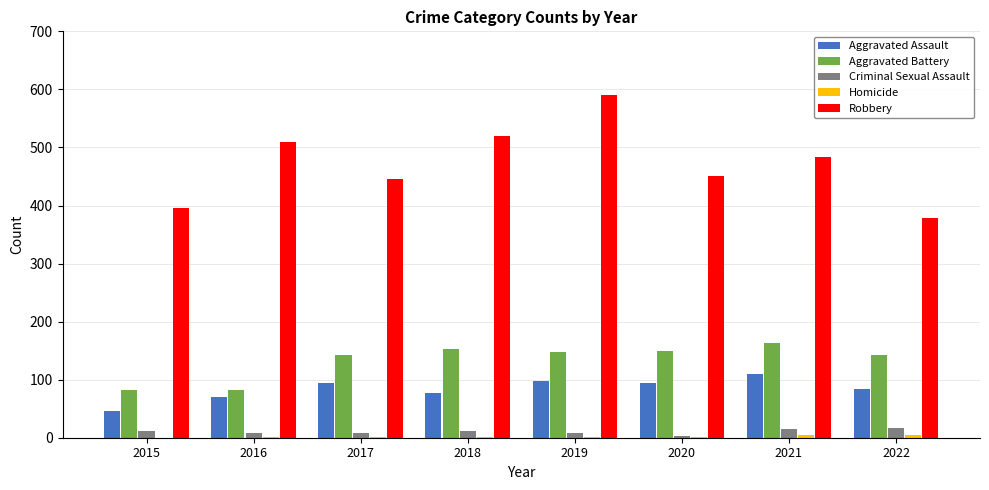

Which series has the largest total across all categories?

Robbery